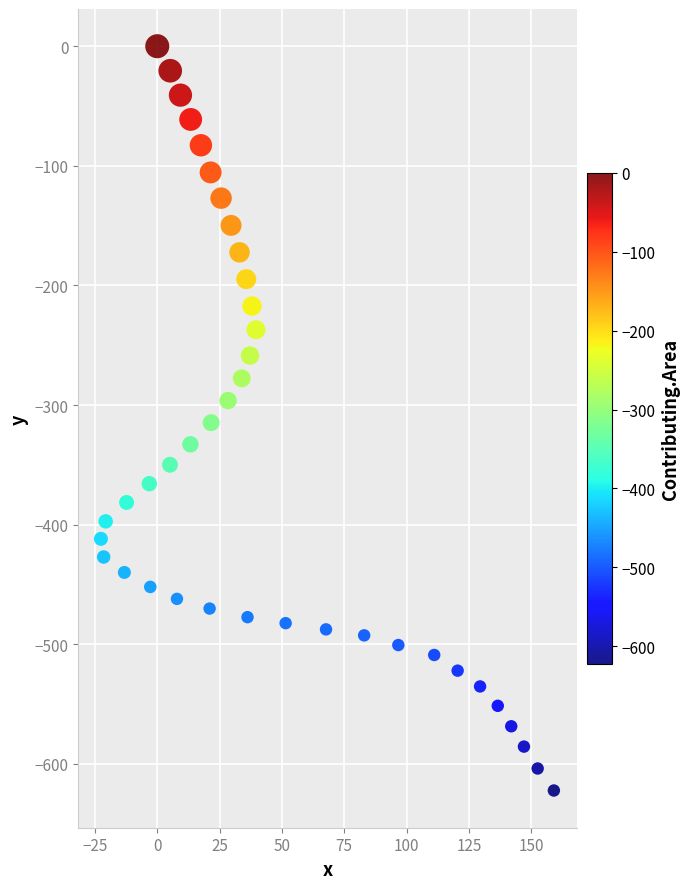

What is the range of X values (max minus min)?

181.7